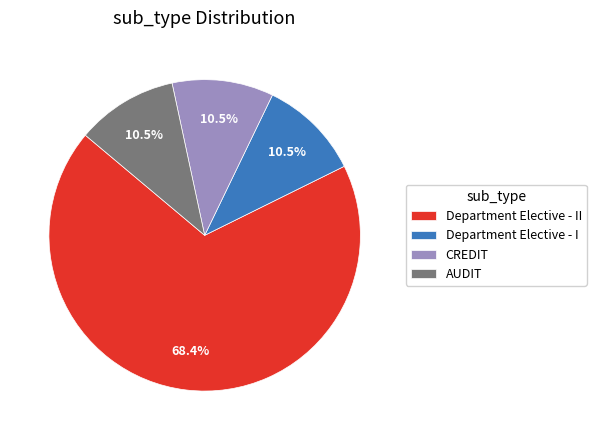

Approximately how many times larger is the value at CREDIT compared to Department Elective - I?

1.0